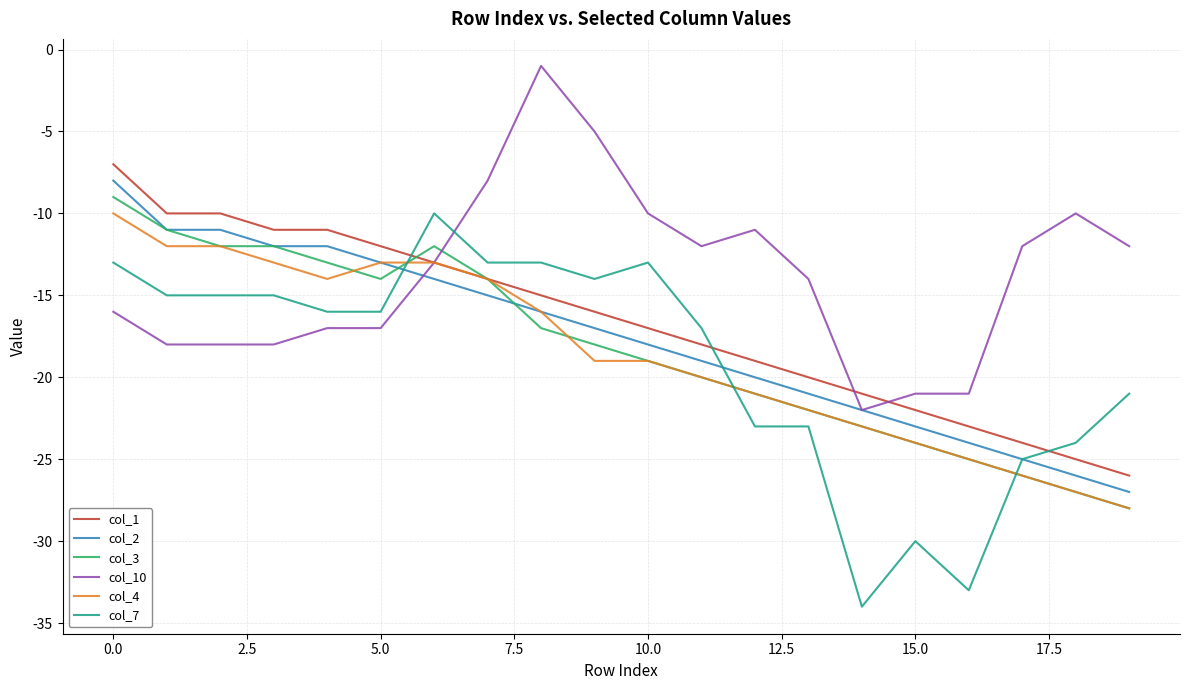

After their last crossing, which series has the higher values: col_1 or col_7?

col_7